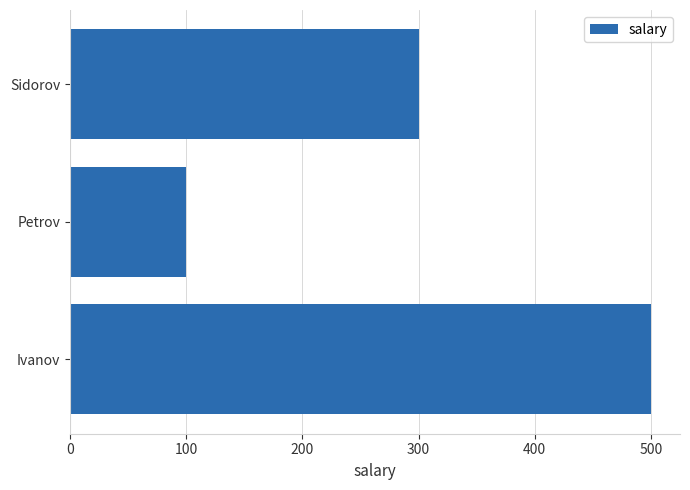

What is the difference between the second highest and minimum values?

200